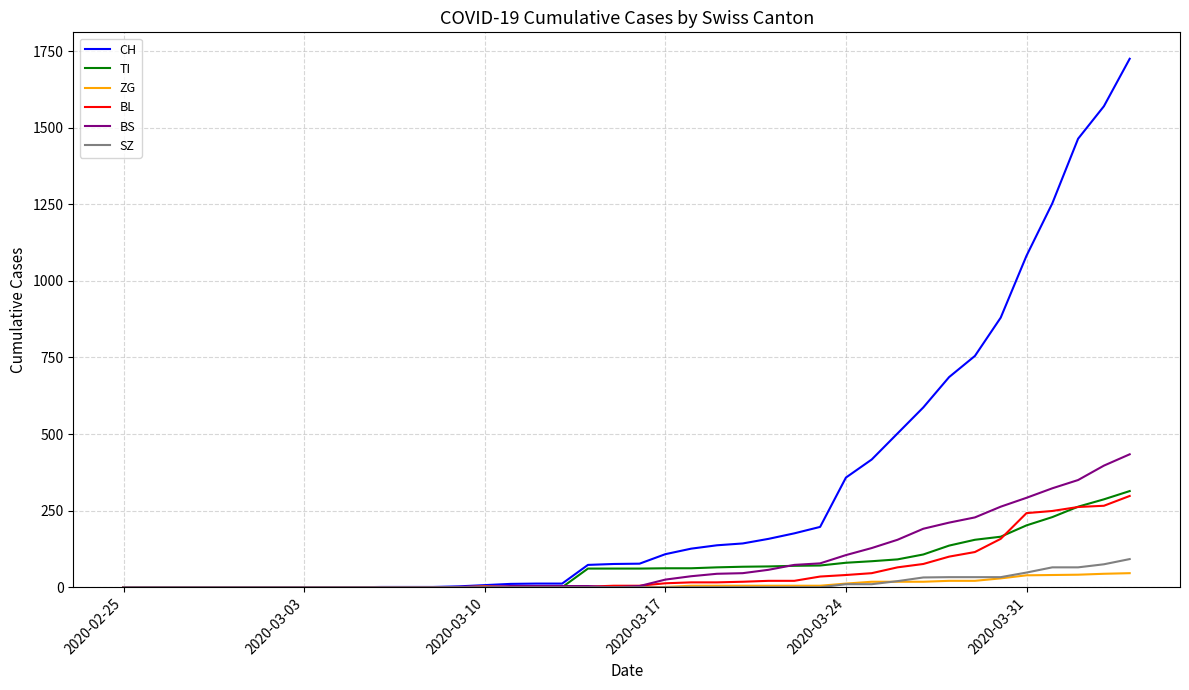

Which series has the largest range (max minus min)?

CH